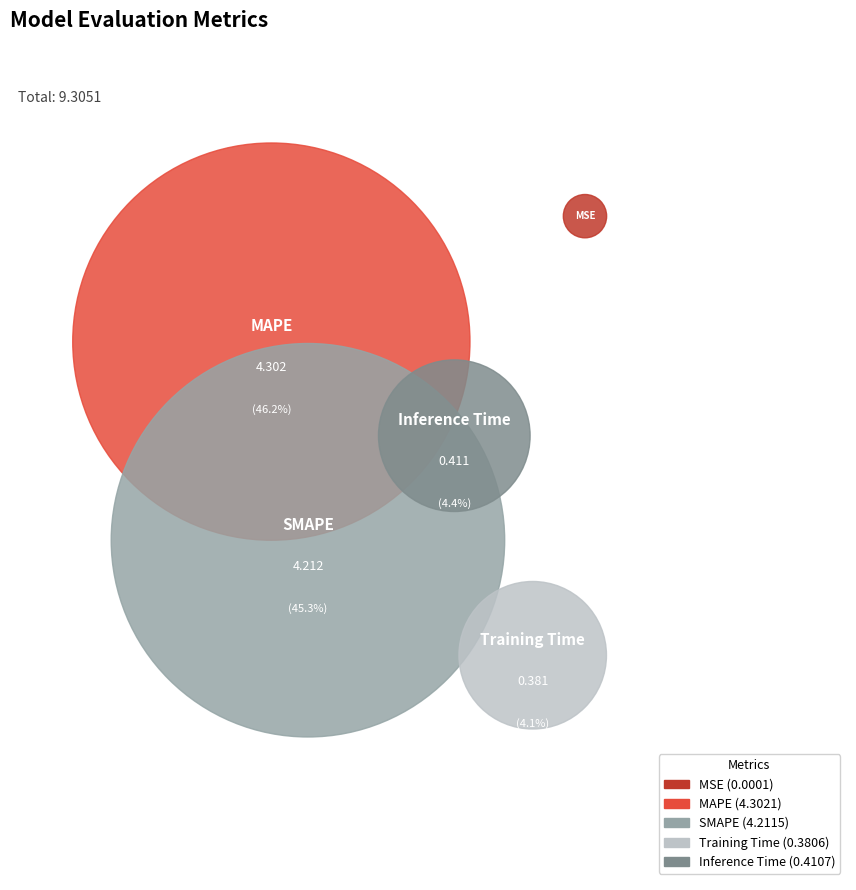

To the nearest percent, what percentage of the pie is SMAPE?

45%